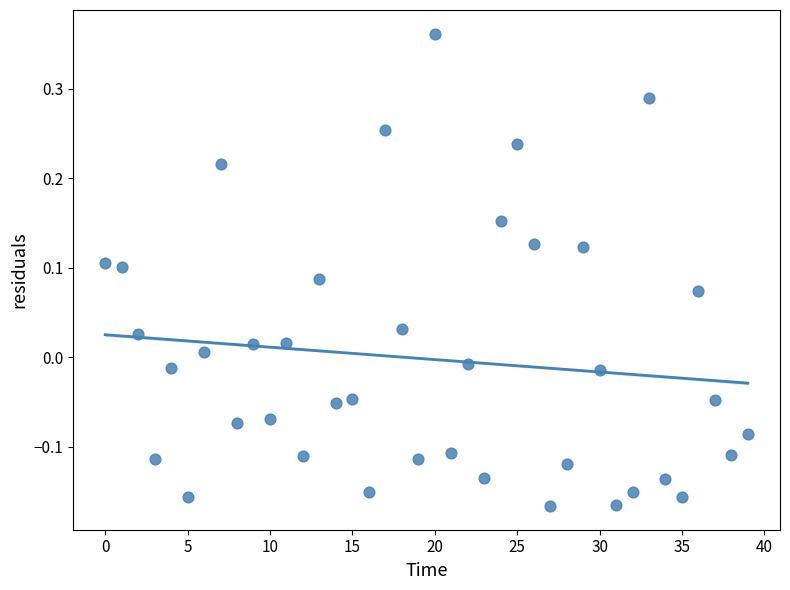

What is the range of Y values (max minus min)?

0.5